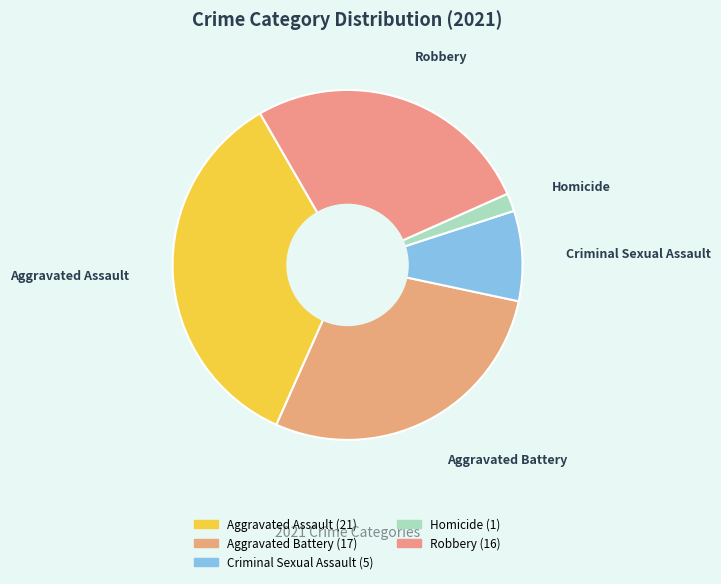

Which slice is the smallest?

Homicide